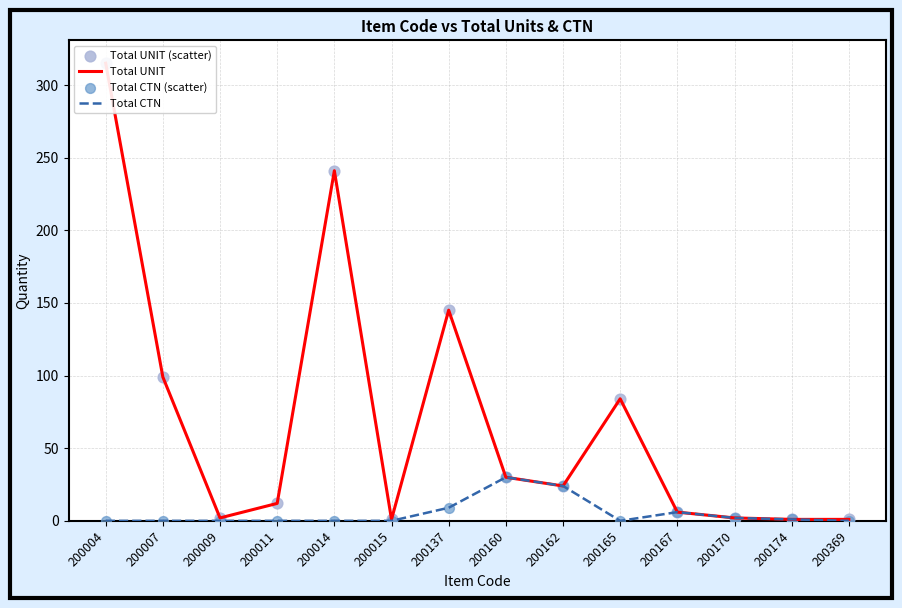

At how many categories does at least one series exceed 242?

1